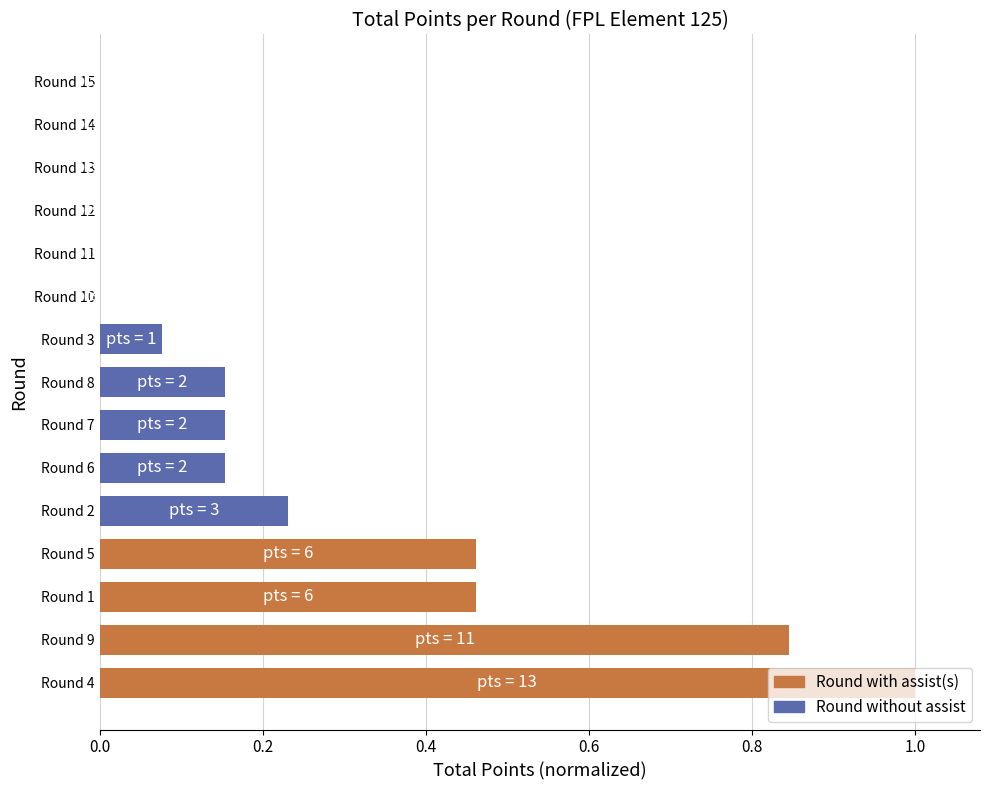

The chart shows a value of 0.4 at Round 15. True or false?

False